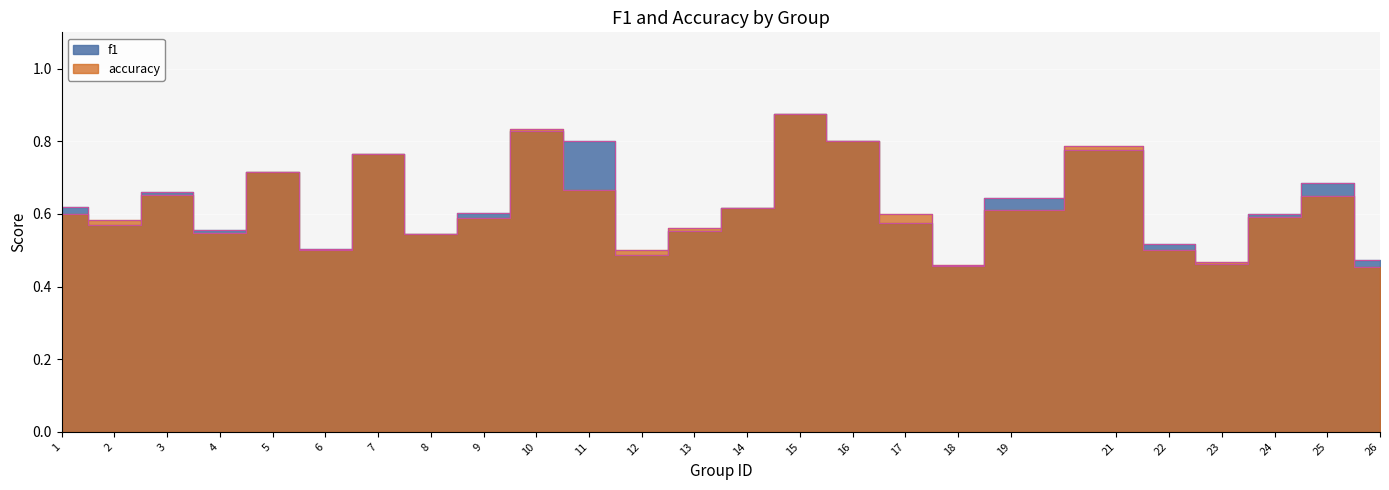

Count the accuracy values in the range 0 to 1.

25